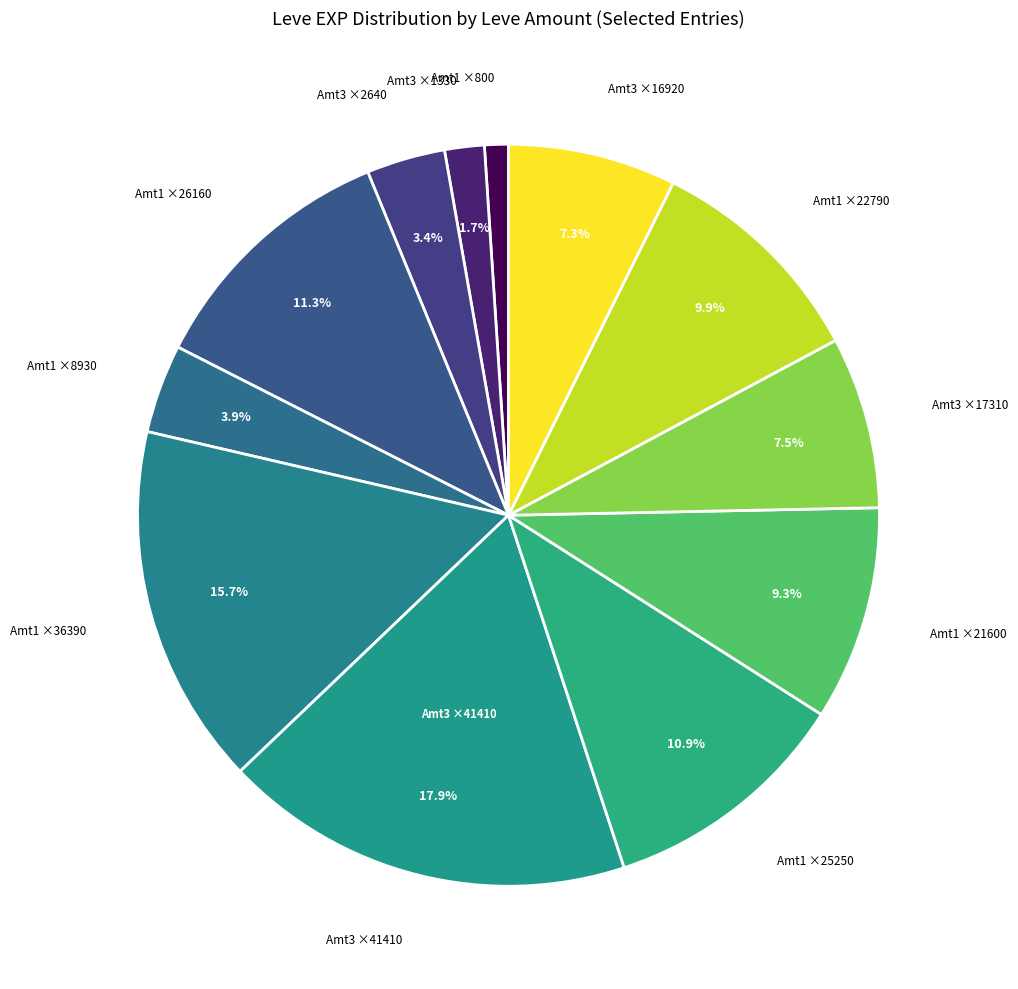

How many slices are in this pie chart?

12